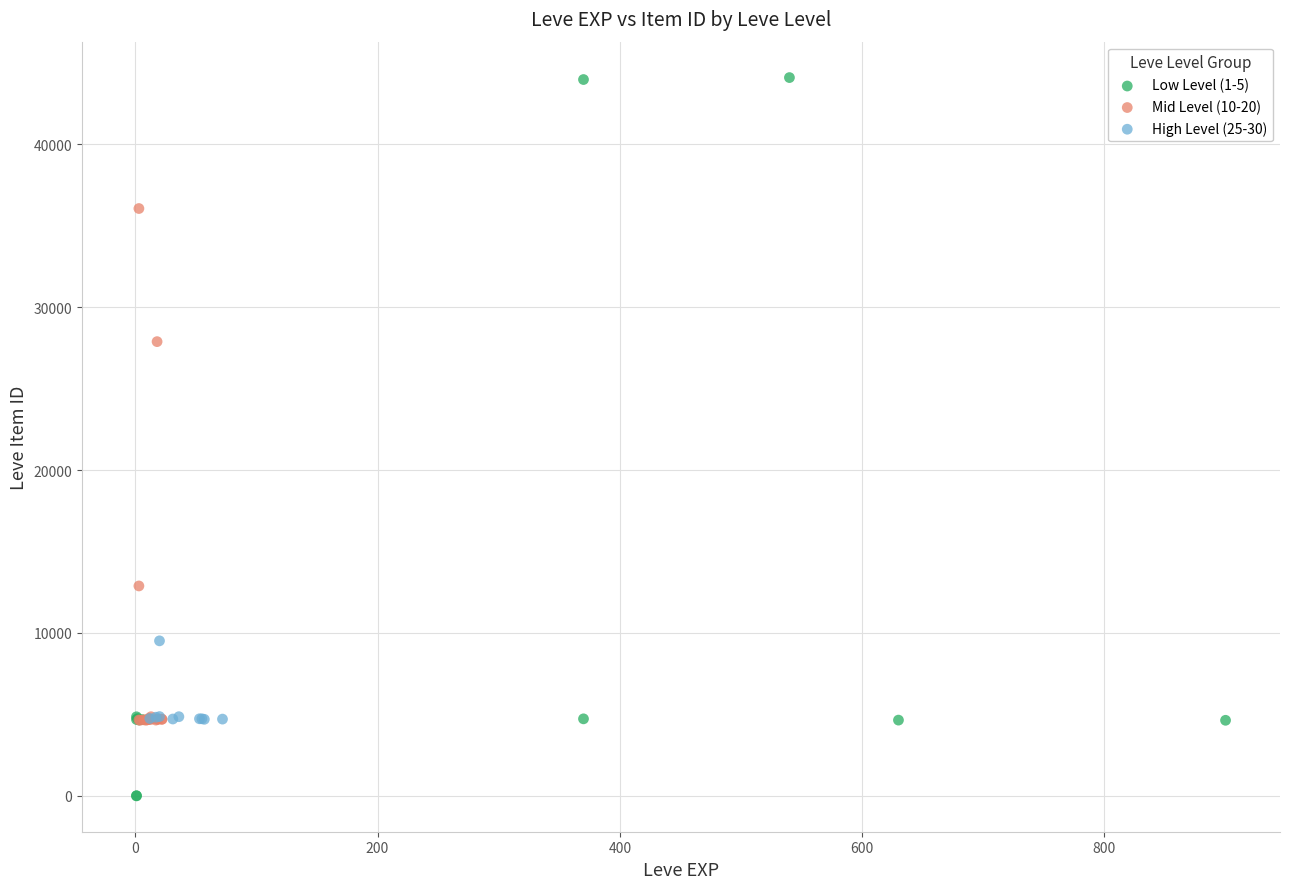

Which series reaches the minimum Y coordinate?

Low Level (1-5)